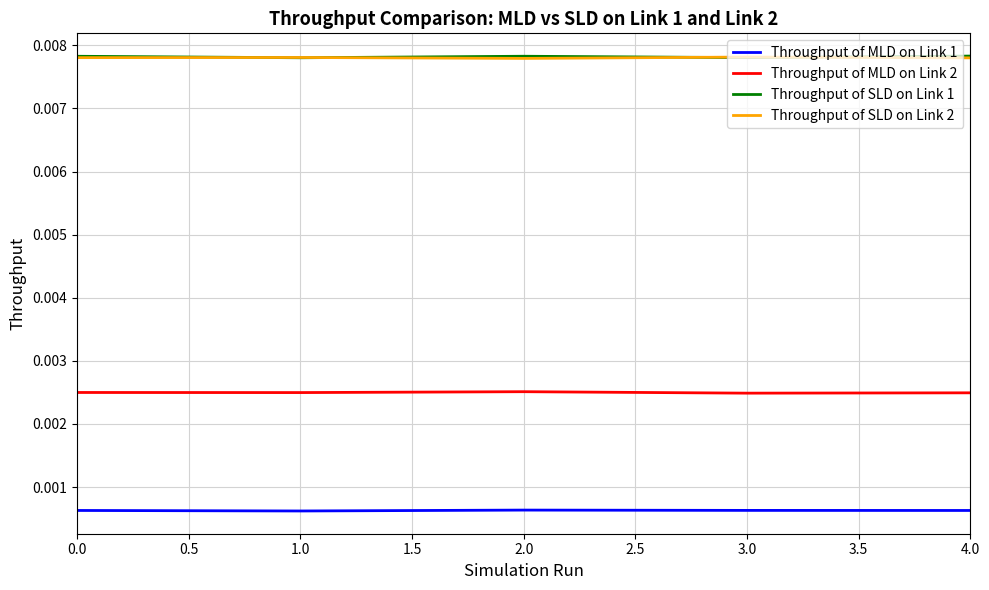

True or false: Throughput of MLD on Link 1 and Throughput of MLD on Link 2 intersect in this chart.

False